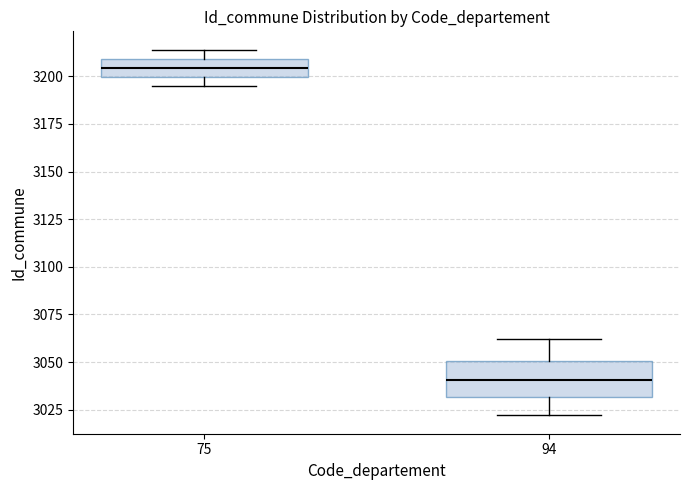

Which box is the tallest, from its lower edge to its upper edge?

94